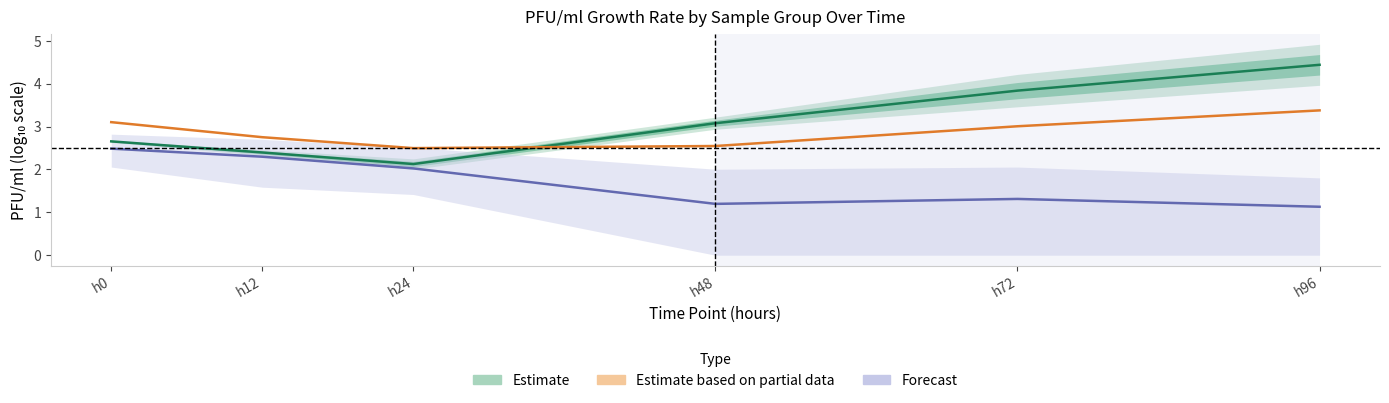

What is the average value of the Estimate based on partial data series?

2.9